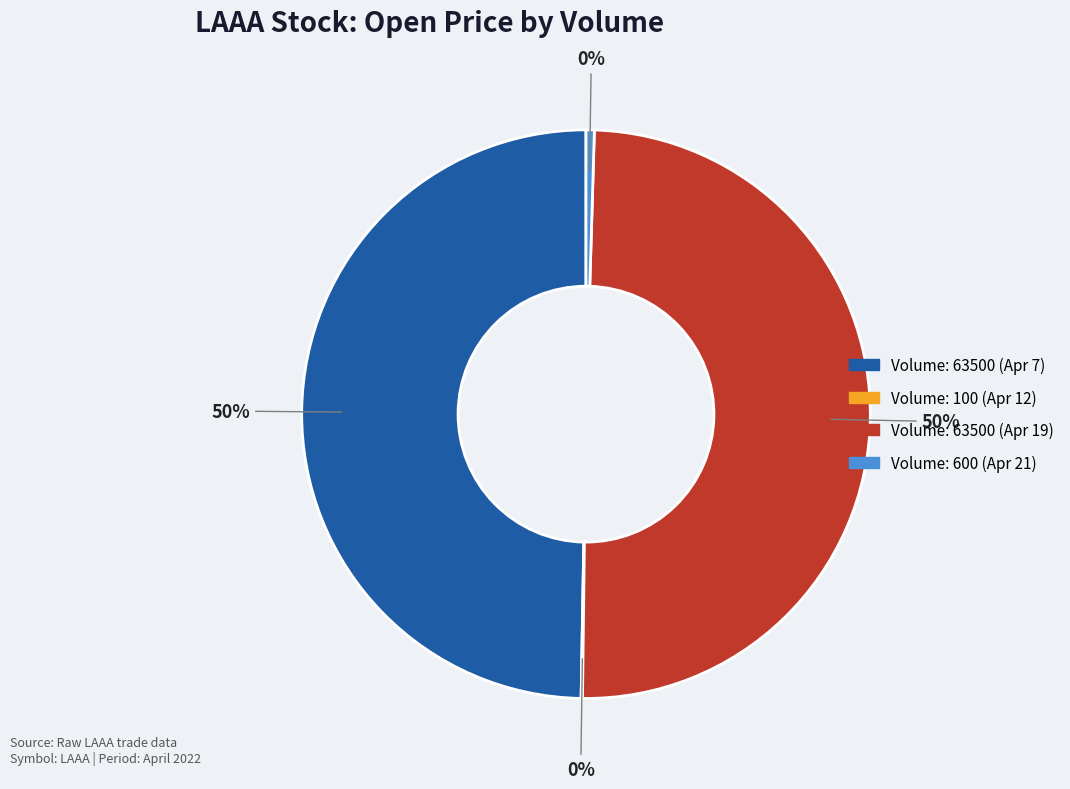

Is there a majority slice in this chart?

No